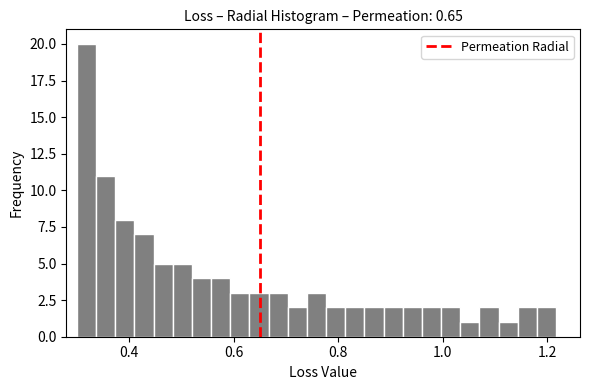

Around what value on the x-axis is the tallest bar? Give the approximate position of its centre, as read against the axis.

0.32